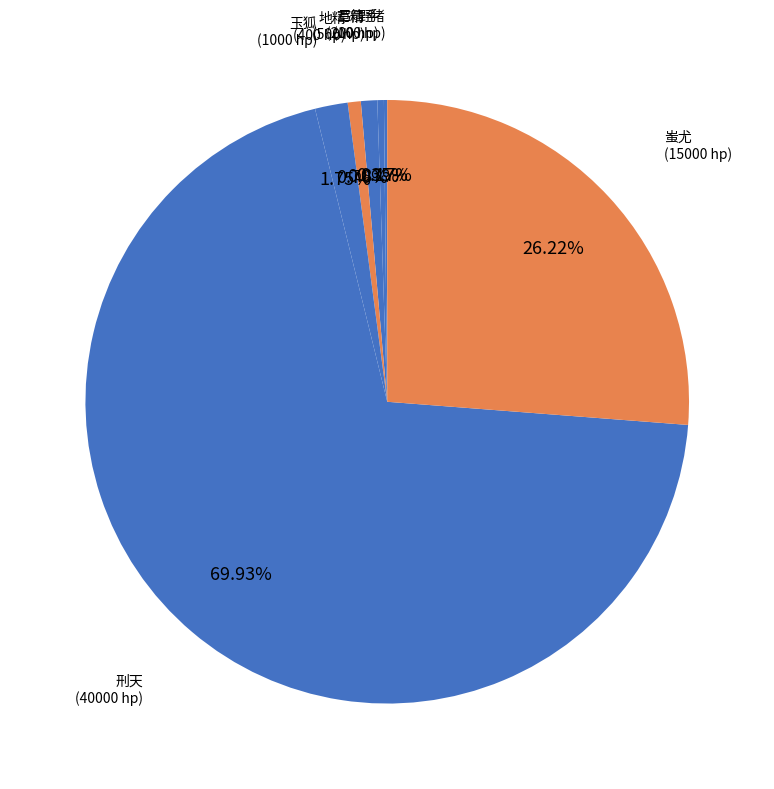

Is there a majority slice in this chart?

Yes